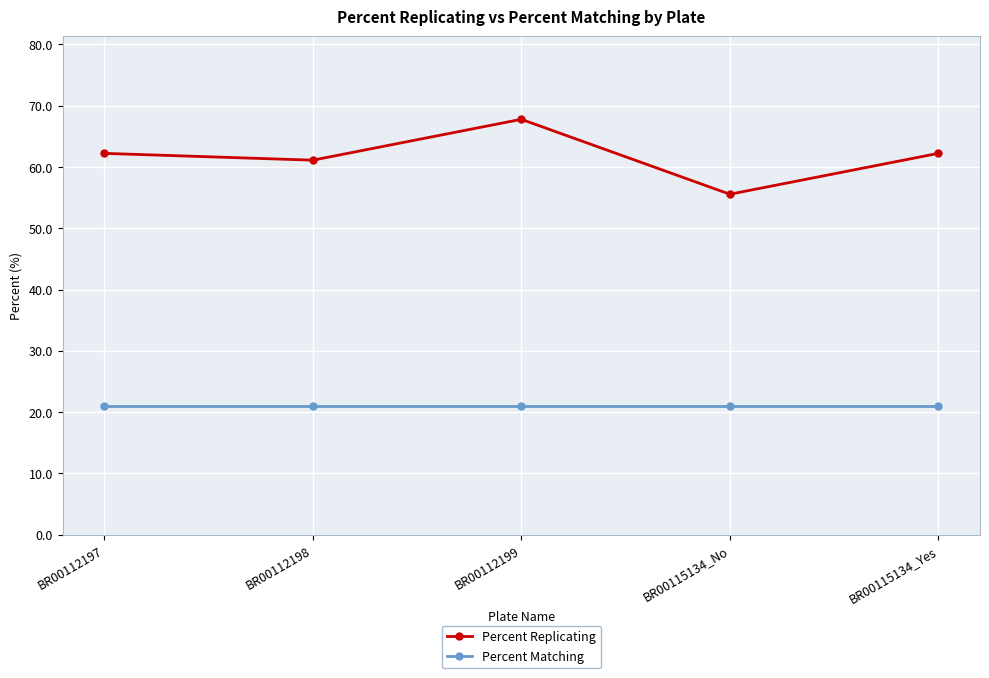

How many data points does each series have?

5